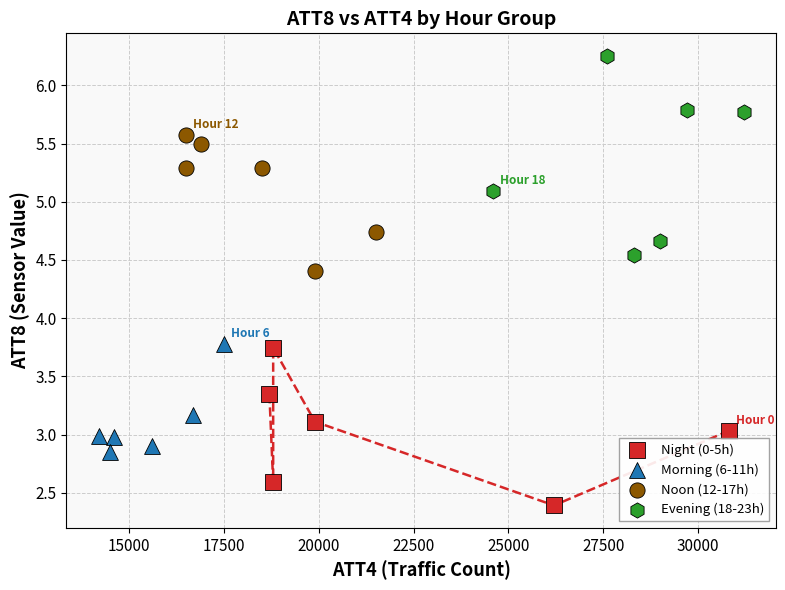

Which series has the widest spread of Y values?

Evening (18-23h)